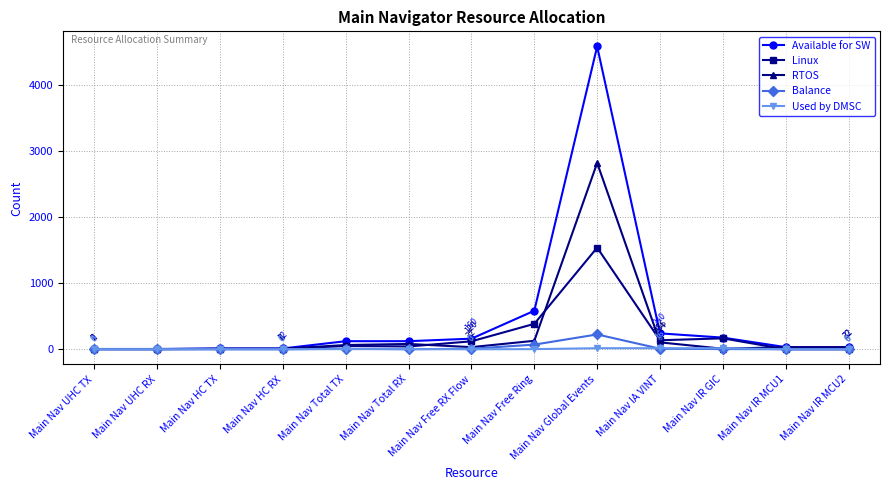

The Used by DMSC series shows 0 at Main Nav Free RX Flow. True or false?

True